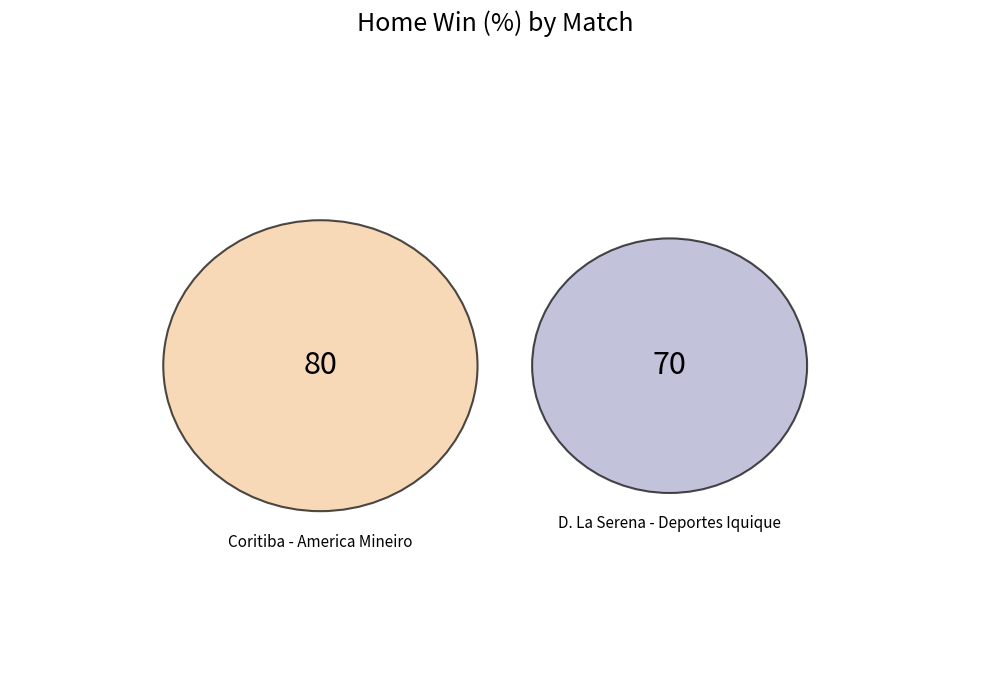

Which has a higher value, Coritiba - America Mineiro or D. La Serena - Deportes Iquique?

Coritiba - America Mineiro